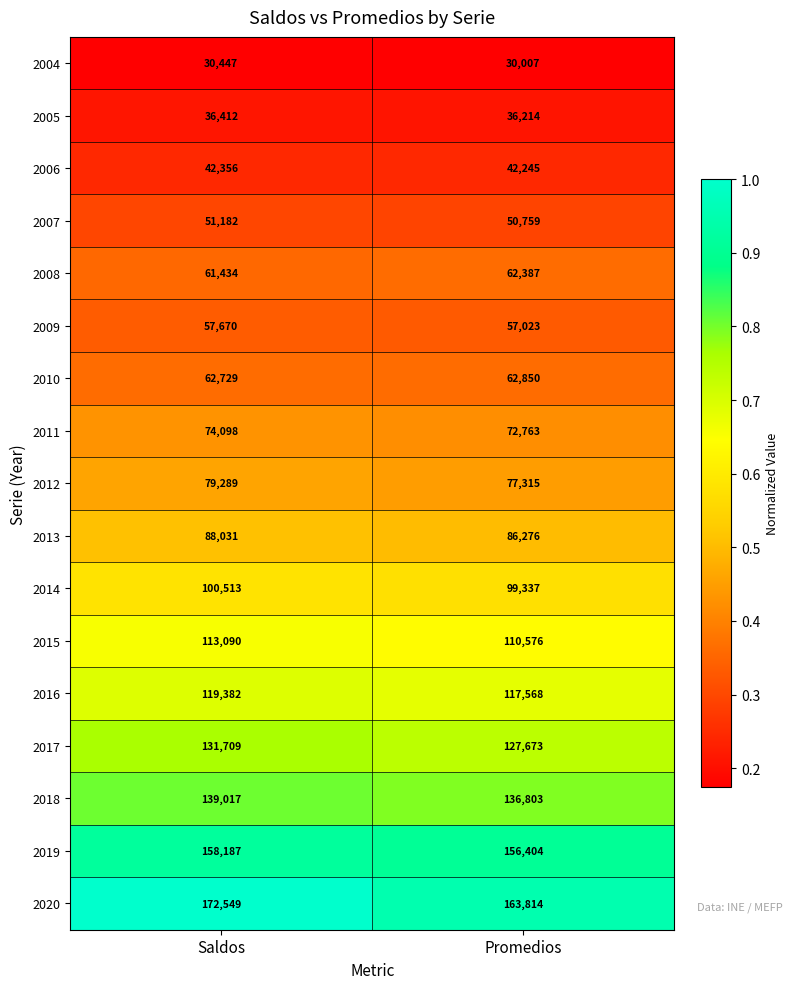

At which label does 2015 reach its minimum?

Promedios